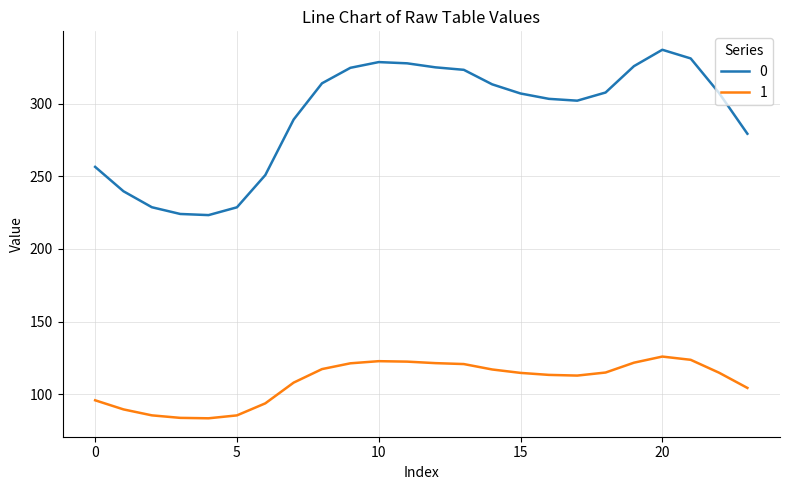

What is the minimum value for 0?

223.3